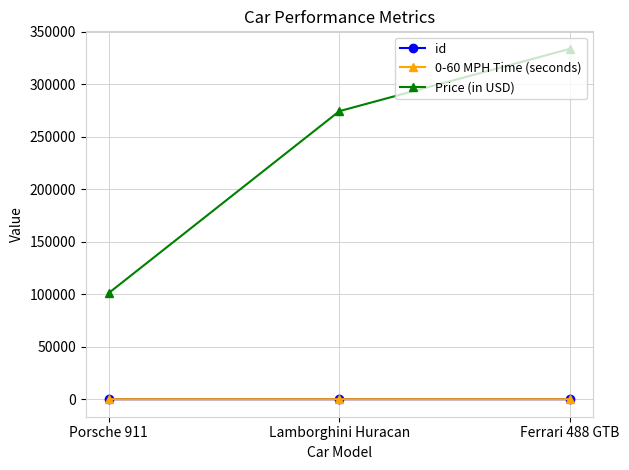

Between Lamborghini Huracan and Ferrari 488 GTB, which series saw the biggest shift?

Price (in USD)